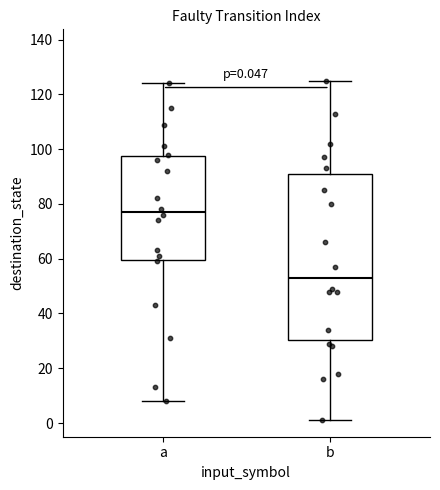

Comparing the boxes themselves (not the whiskers), which one is the tallest?

b